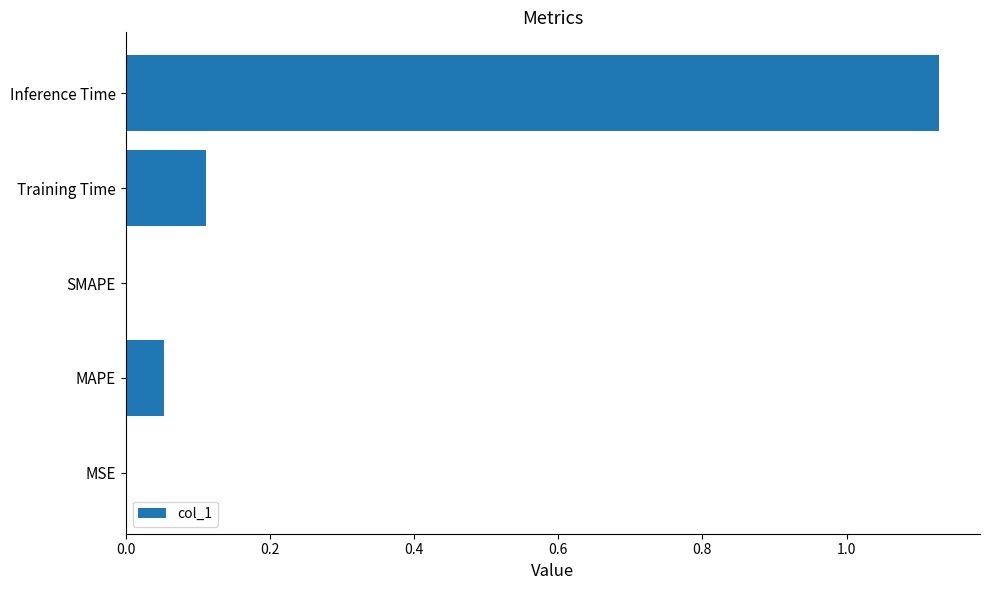

The value at MAPE is 0.1. True or false?

True